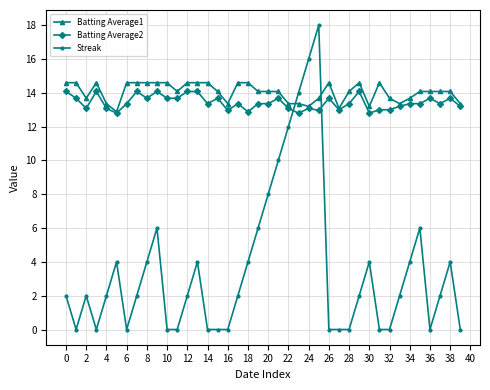

Which series has the widest spread of values?

Streak